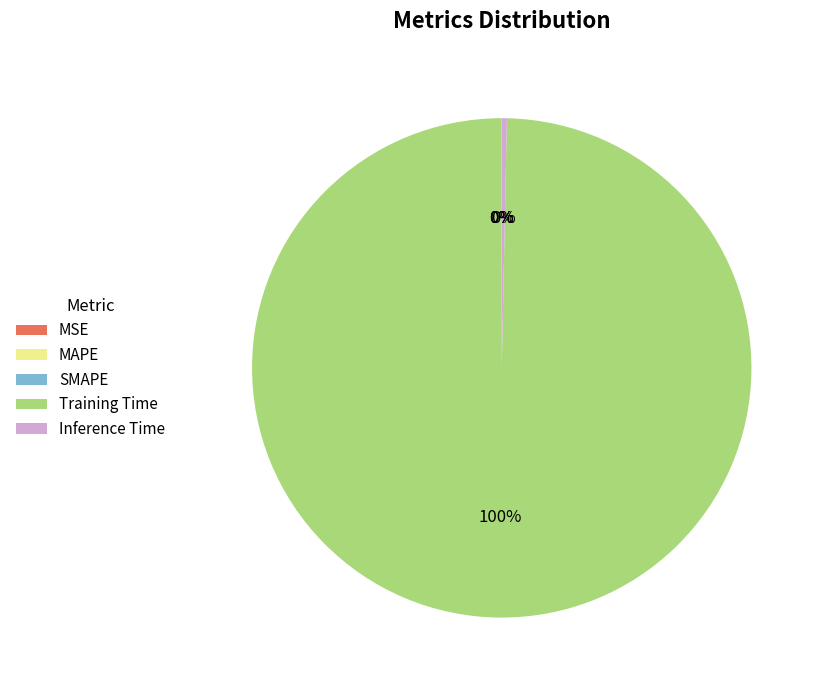

Which category has the biggest portion of the pie?

Training Time